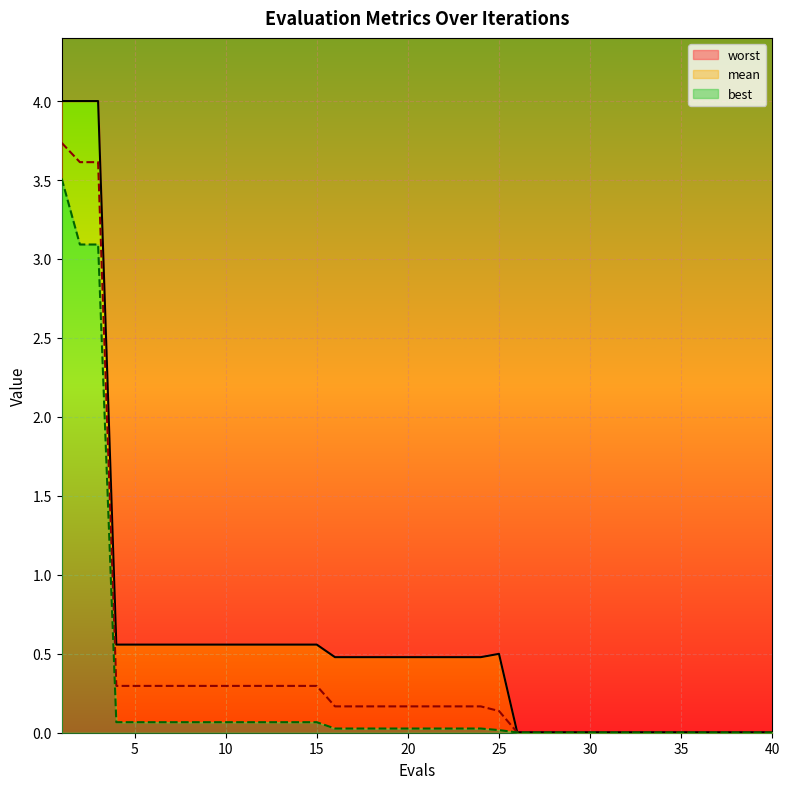

The value of worst at 35 is 0.0. True or false?

True